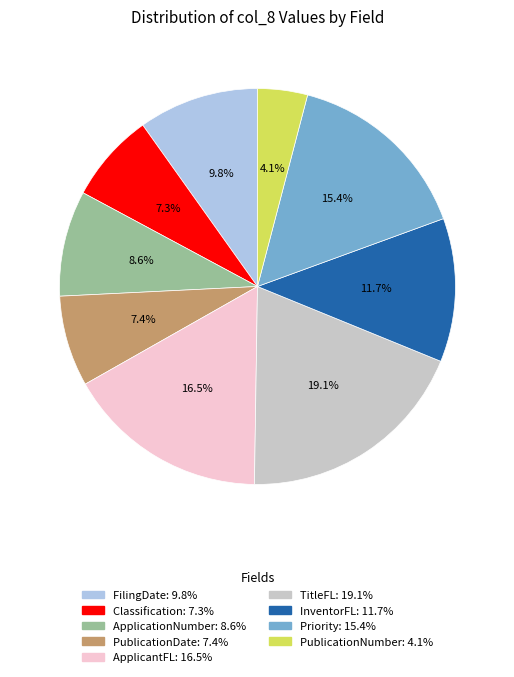

The ApplicationNumber slice represents 9% of the pie. True or false?

True